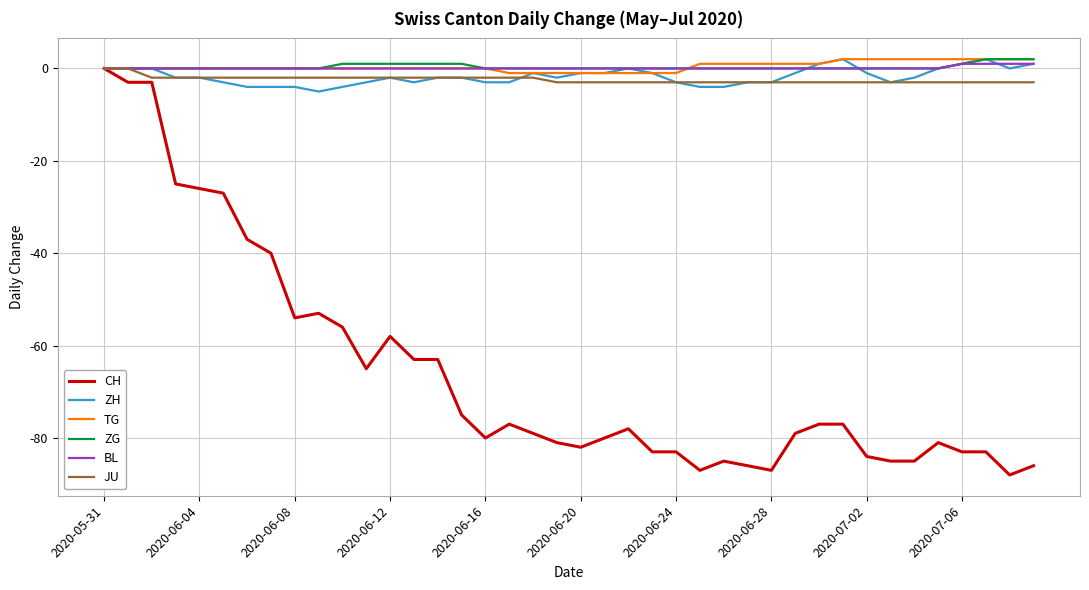

Which series has the largest range (max minus min)?

CH